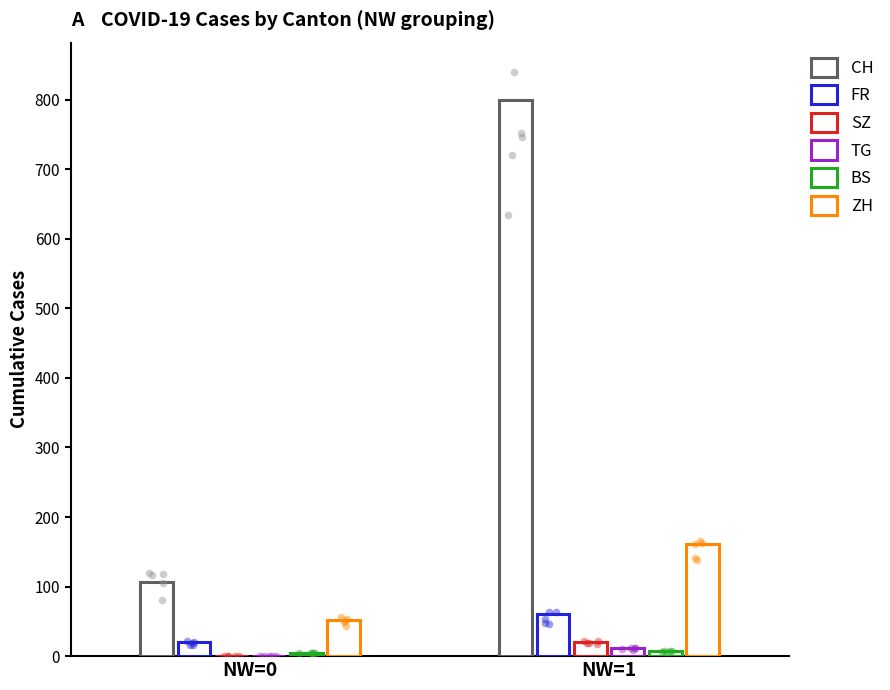

Which series has the largest Y range (max minus min)?

CH